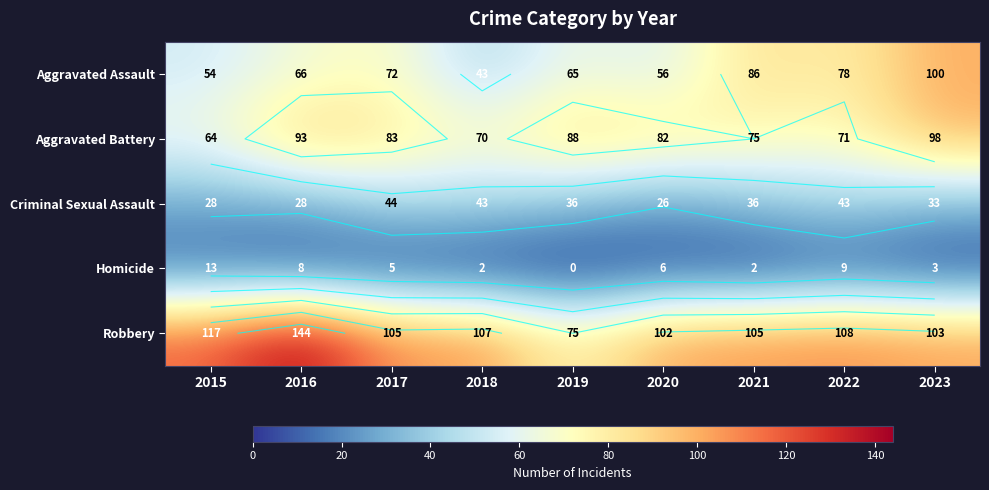

Read the Homicide value at 2017.

5